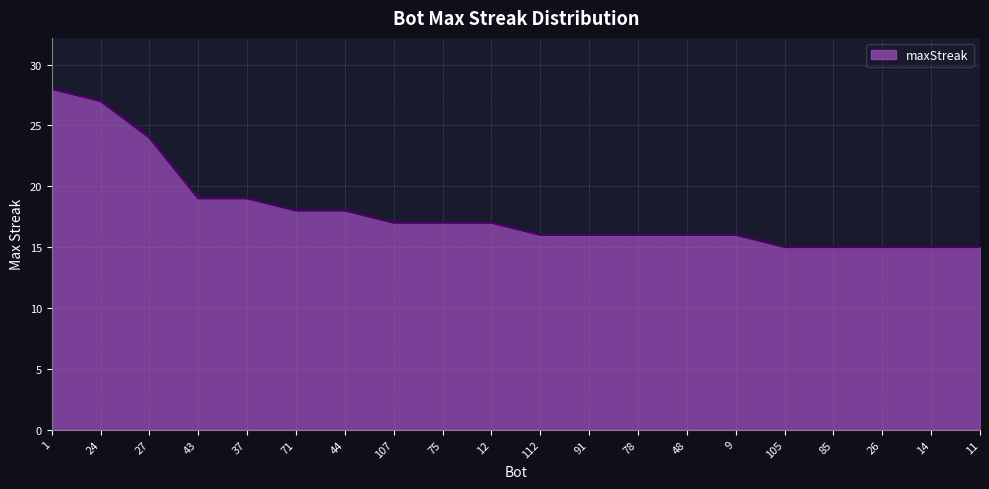

The chart shows a value of 3 at 26. True or false?

False